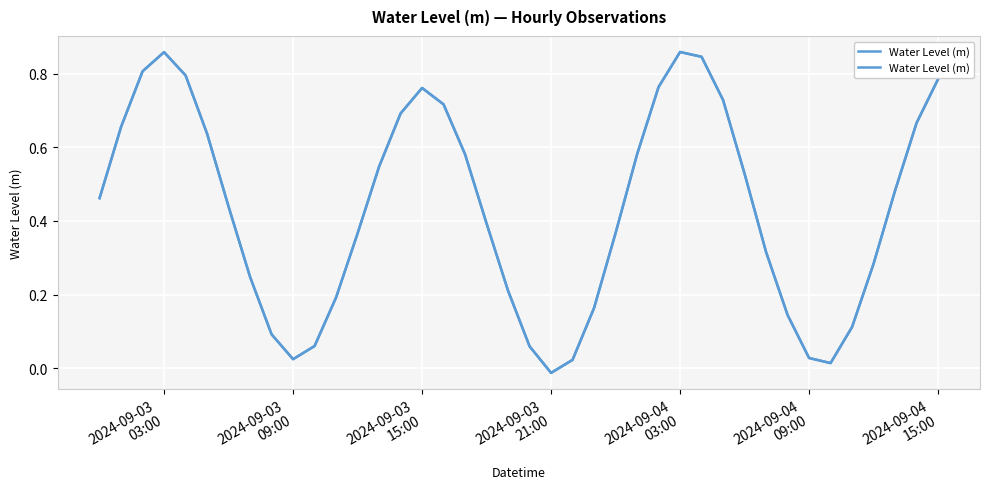

The value at 13 is 0.3. True or false?

False